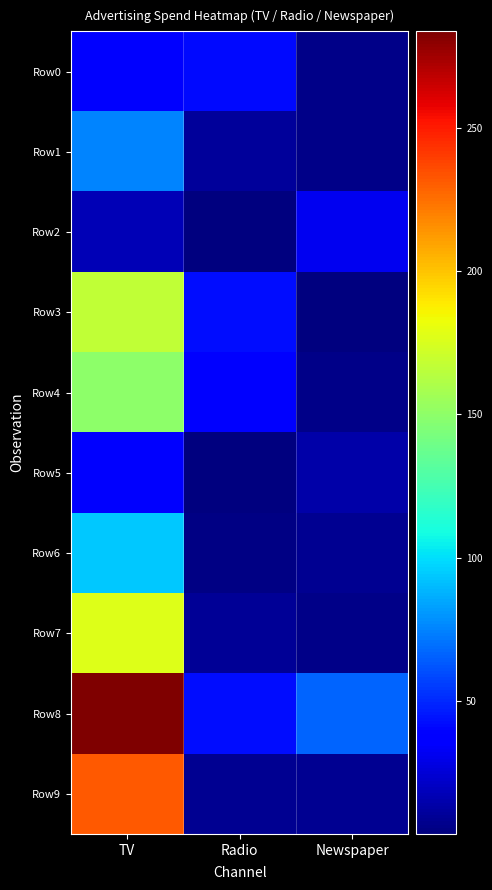

Reading left to right, list all the values displayed in this chart.

Row0: TV=39.5	Radio=41.1	Newspaper=5.8
Row1: TV=75.5	Radio=10.8	Newspaper=6.0
Row2: TV=17.2	Radio=4.1	Newspaper=31.6
Row3: TV=166.8	Radio=42.0	Newspaper=3.6
Row4: TV=149.7	Radio=35.6	Newspaper=6.0
Row5: TV=38.2	Radio=3.7	Newspaper=13.8
Row6: TV=94.2	Radio=4.9	Newspaper=8.1
Row7: TV=177.0	Radio=9.3	Newspaper=6.4
Row8: TV=283.6	Radio=42.0	Newspaper=66.2
Row9: TV=232.1	Radio=8.6	Newspaper=8.7